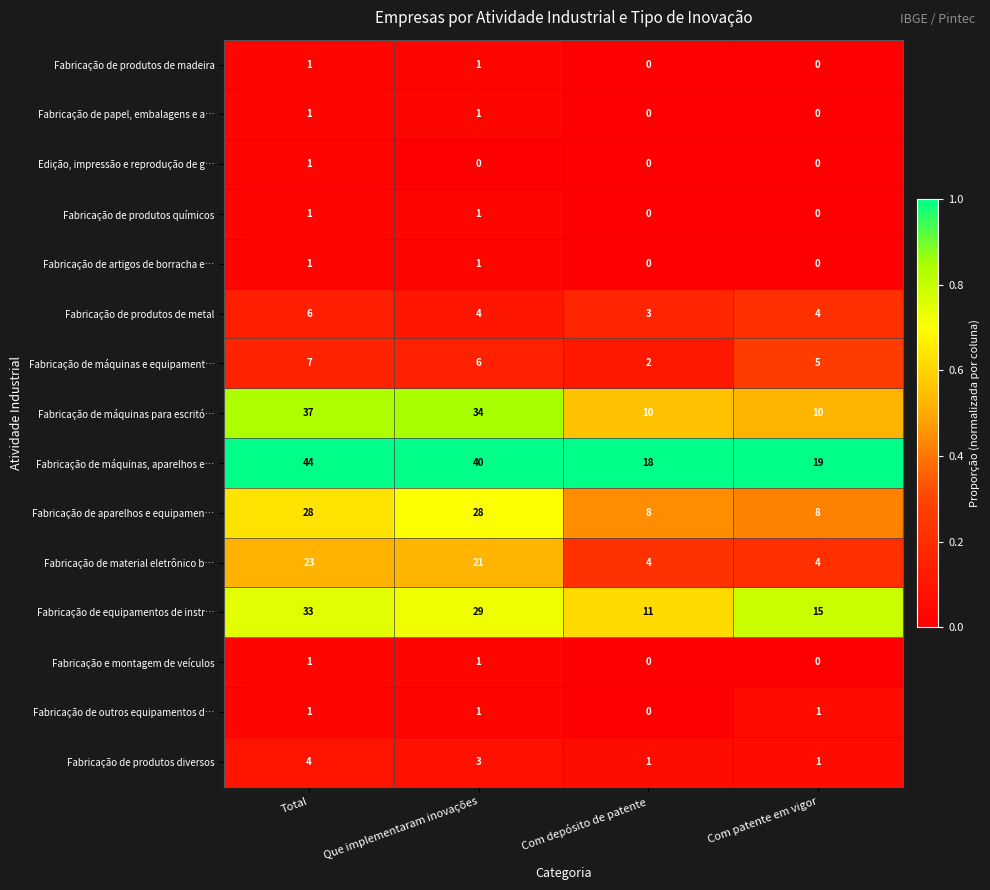

Which series has the widest spread of values?

Fabricação de máquinas para escritó…